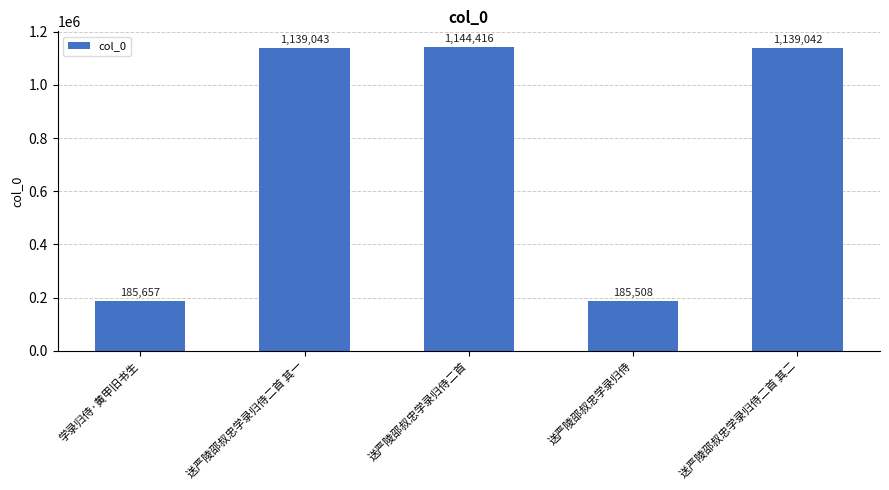

What is the difference between the maximum and minimum values?

958908